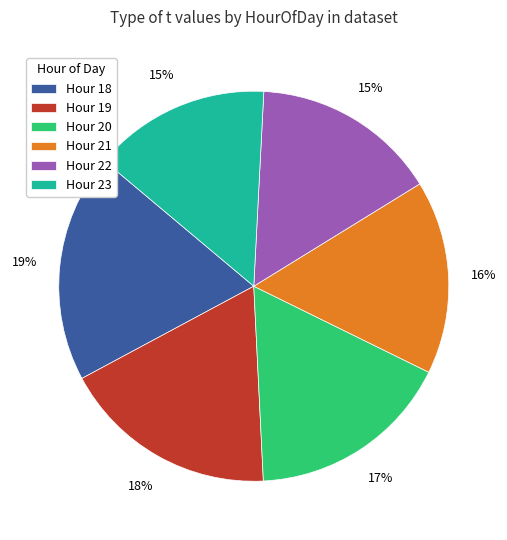

True or false: Hour 22 accounts for 15% of the total.

True